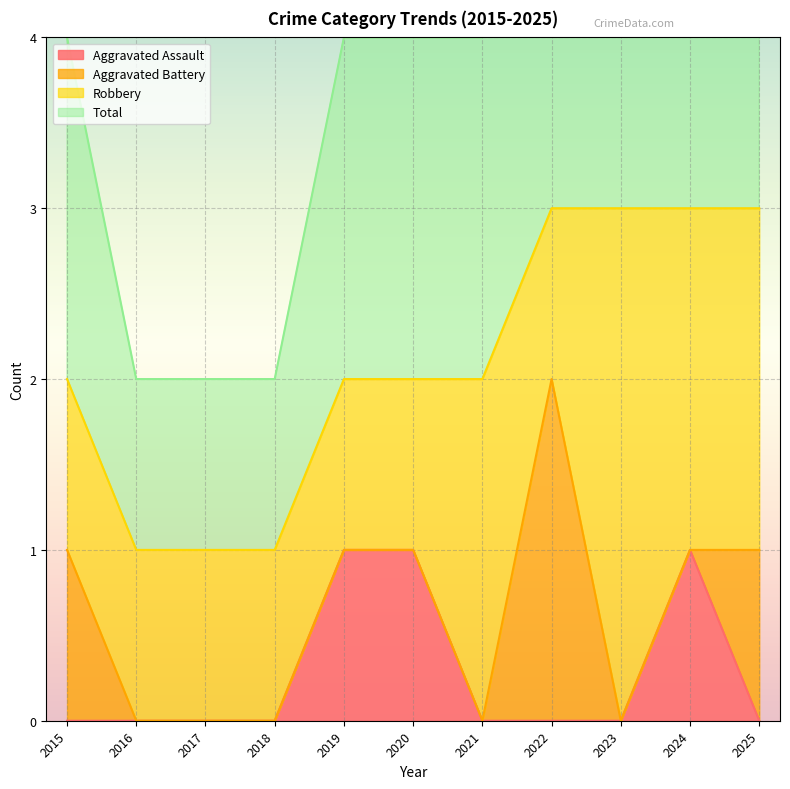

The Aggravated Assault series shows 0 at 2025. True or false?

True